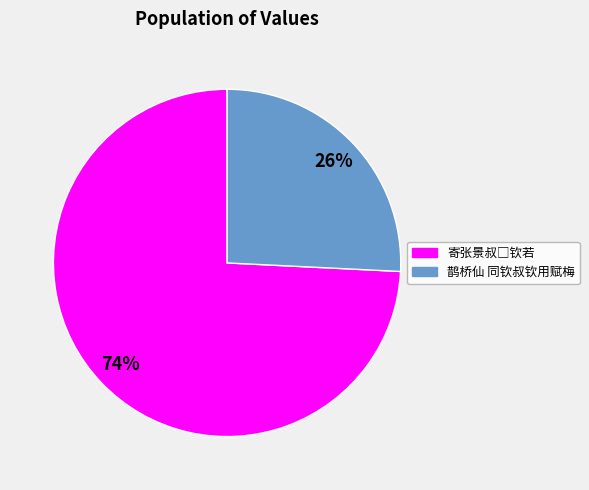

How many segments does this pie chart have?

2